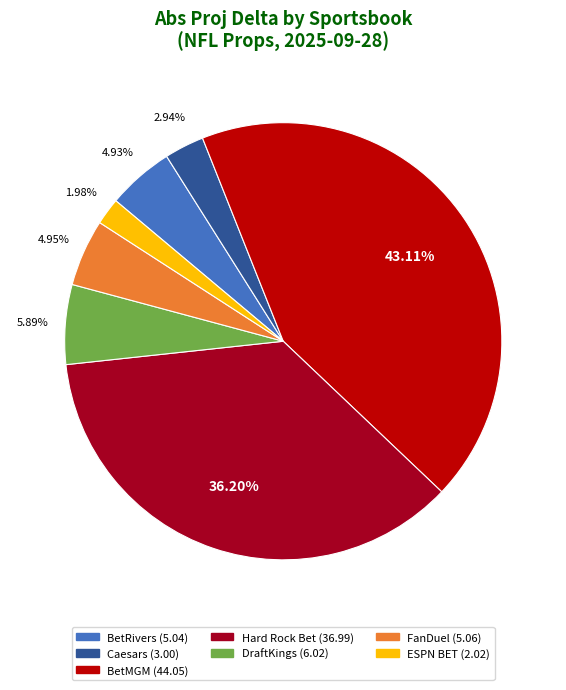

Which category has the smallest portion of the pie?

ESPN BET